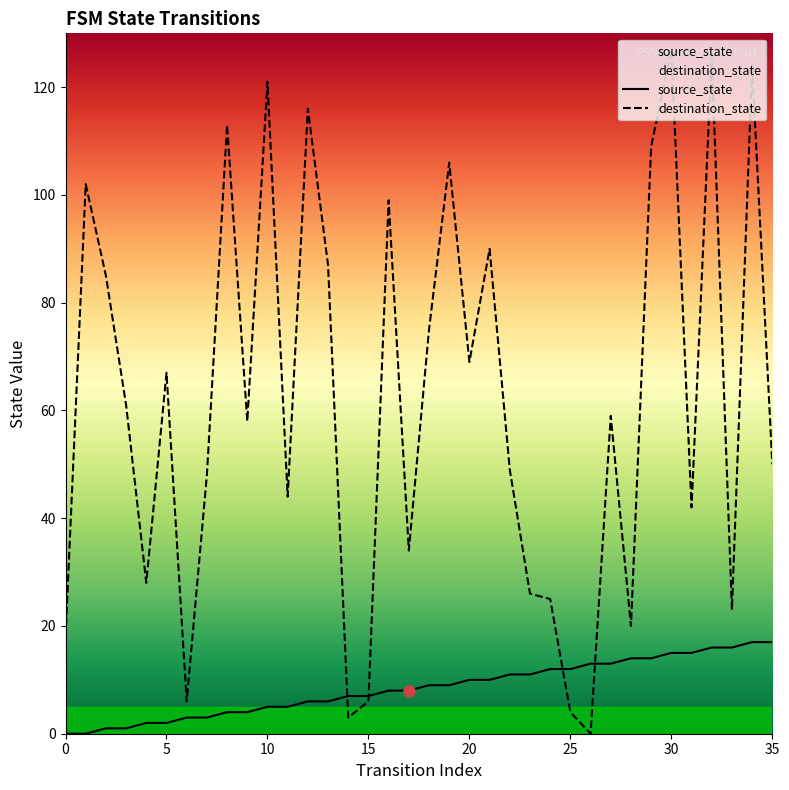

True or false: destination_state has more than 1 interior local peaks.

True